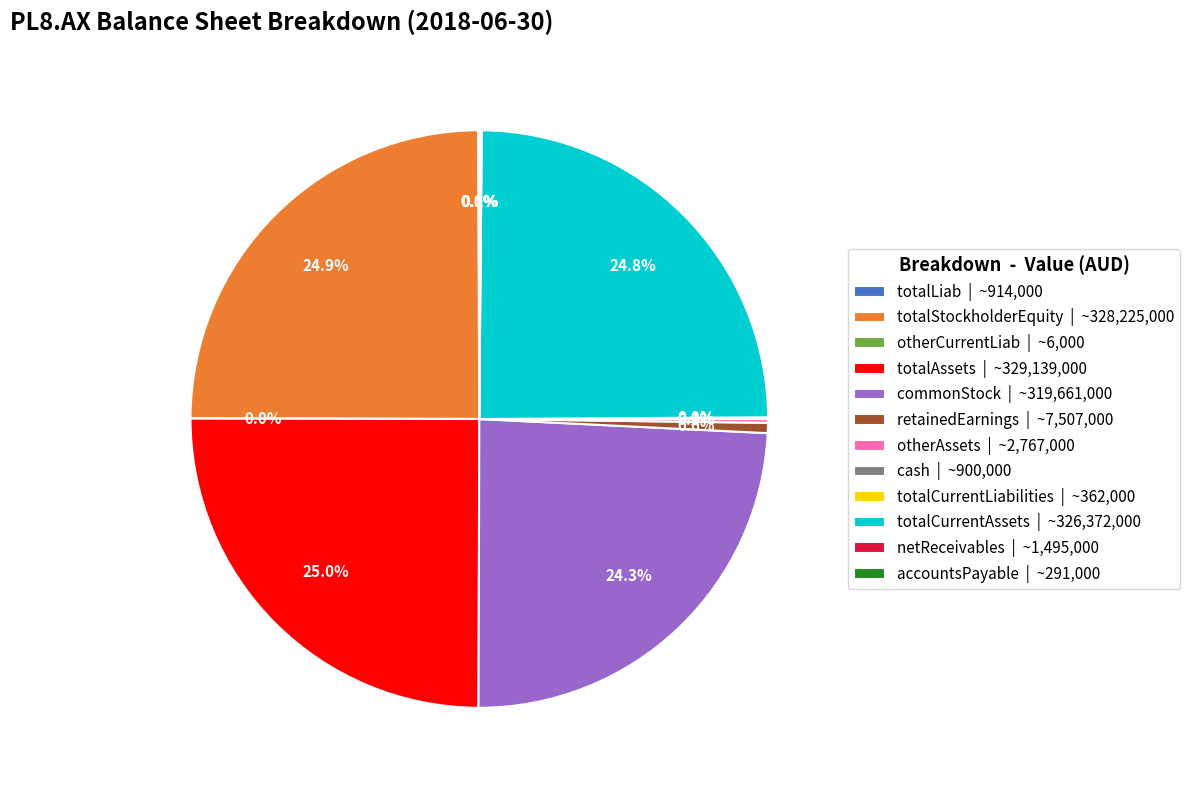

Does any single category account for the majority?

No